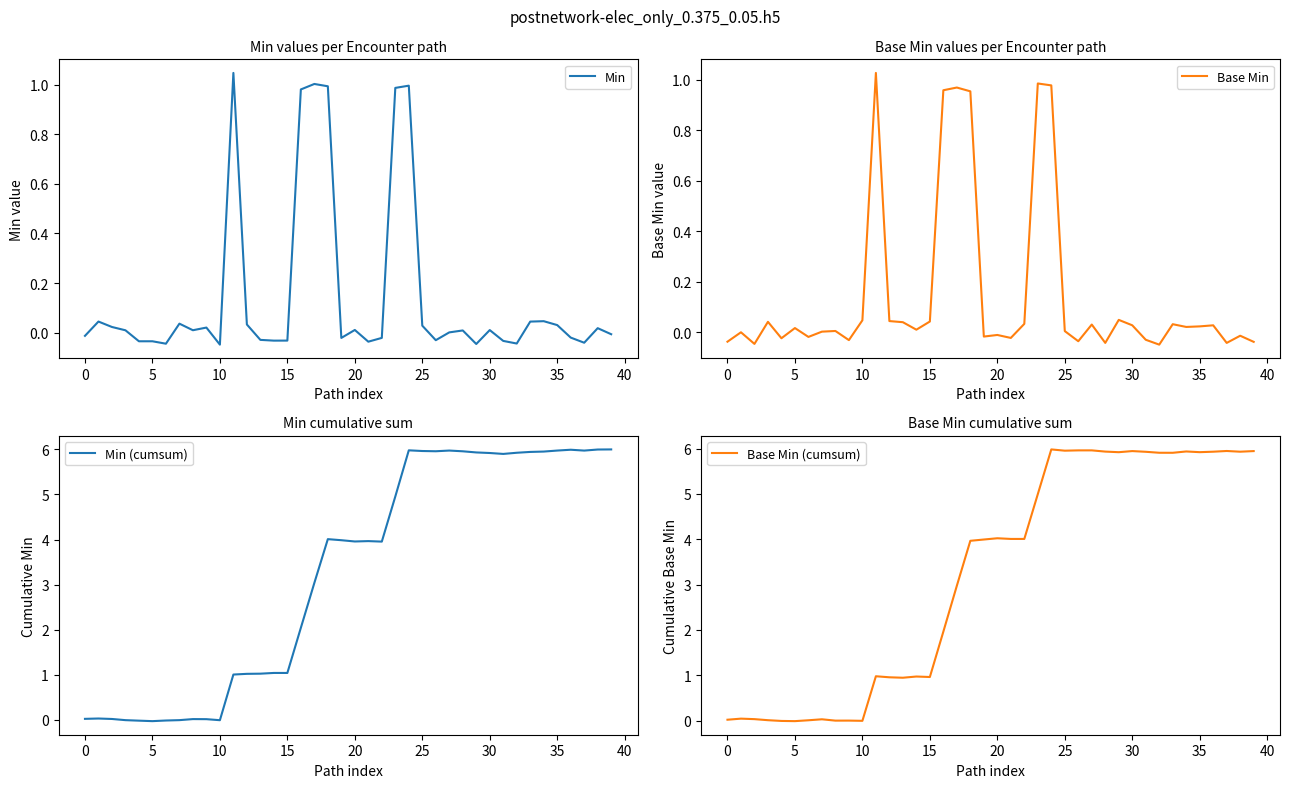

True or false: Base Min has a value of -0.1 at 0.

False